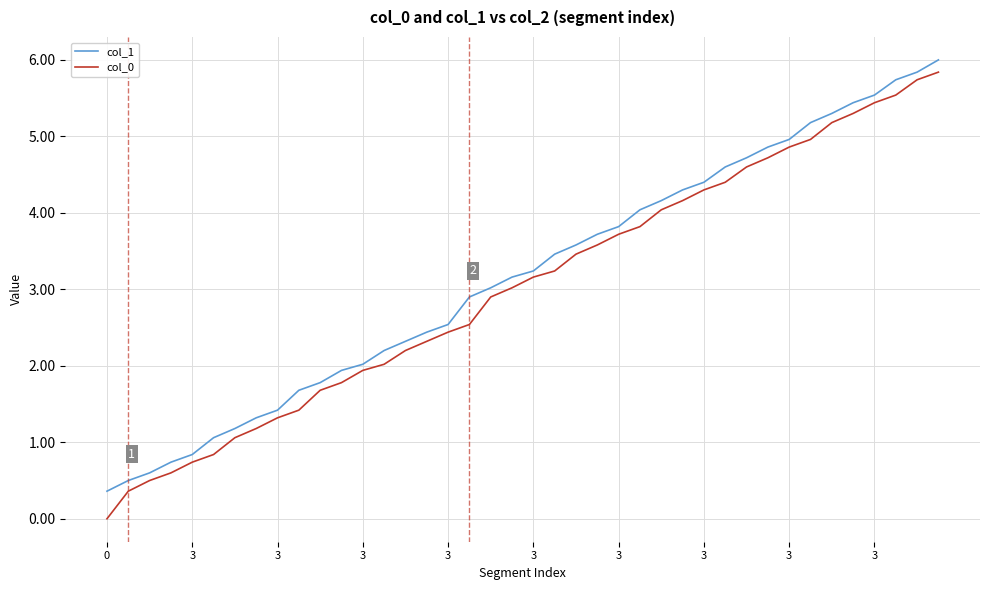

What is the greatest value displayed?

6.0